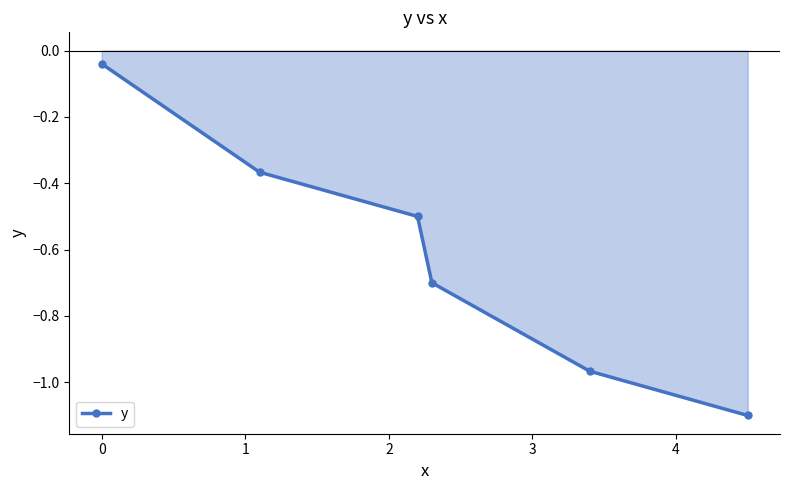

What is the value of the 6th point from the left?

-1.1